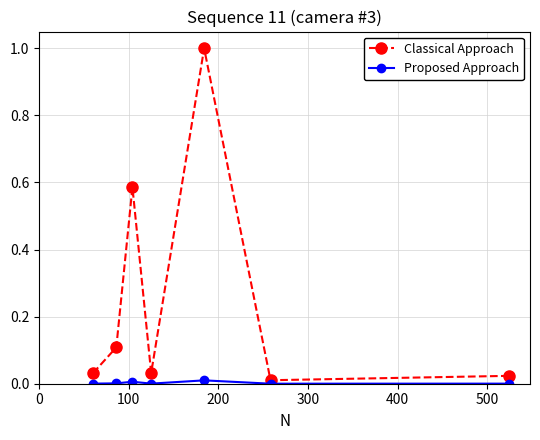

How many lines are shown in the chart?

2